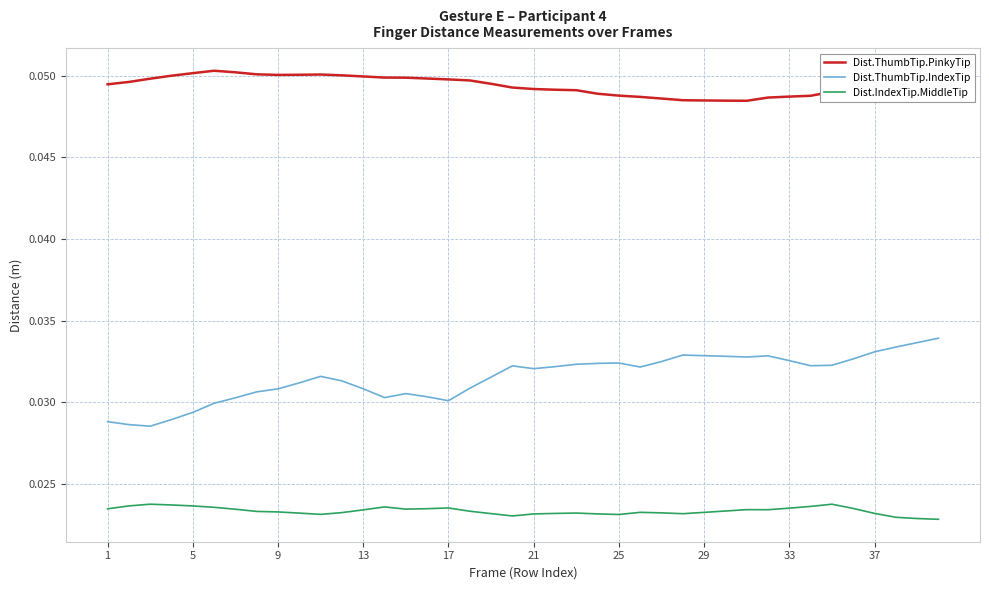

List the series in order of their overall mean, highest first.

Dist.ThumbTip.PinkyTip, Dist.ThumbTip.IndexTip, Dist.IndexTip.MiddleTip